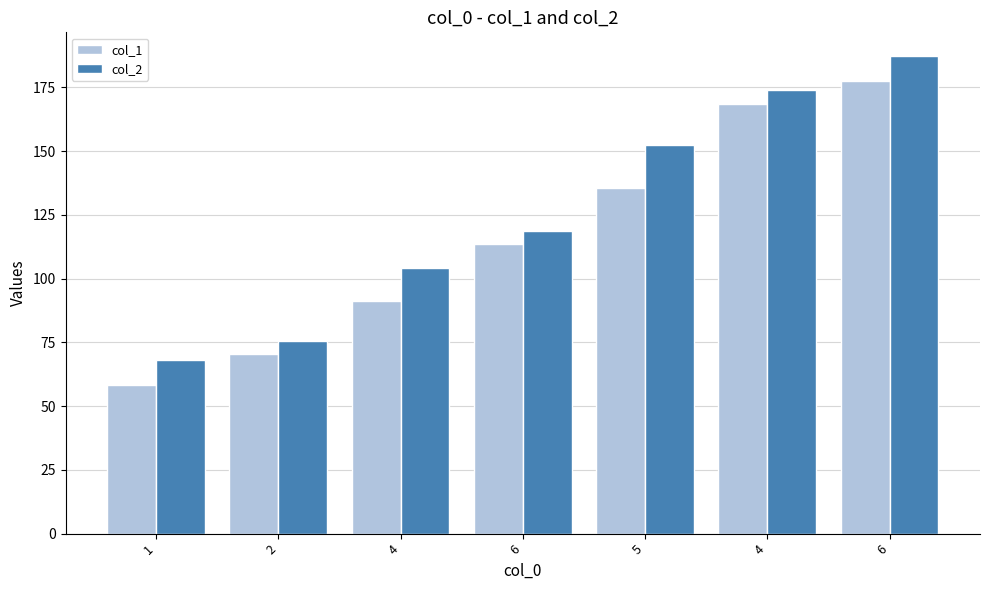

Is it true that col_2 equals 118.5 at 6?

True